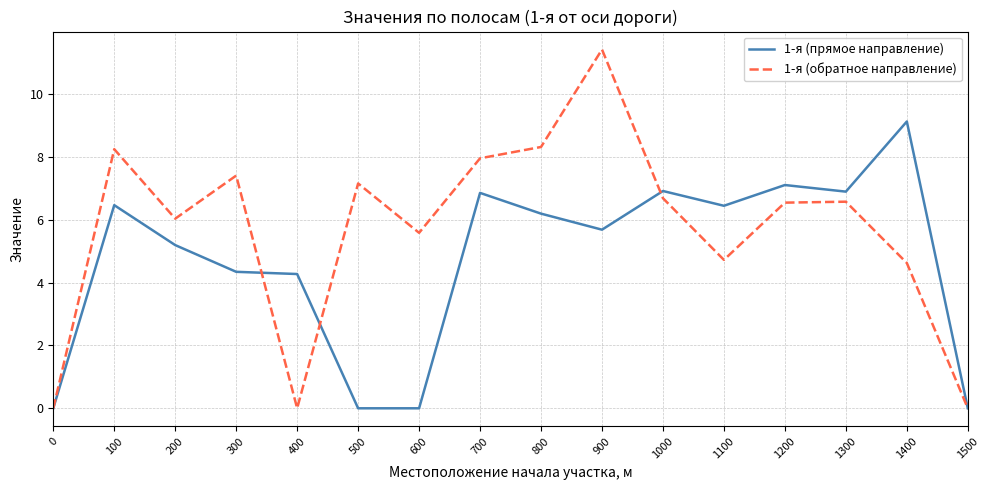

Which series has the widest spread of values?

1-я (обратное направление)